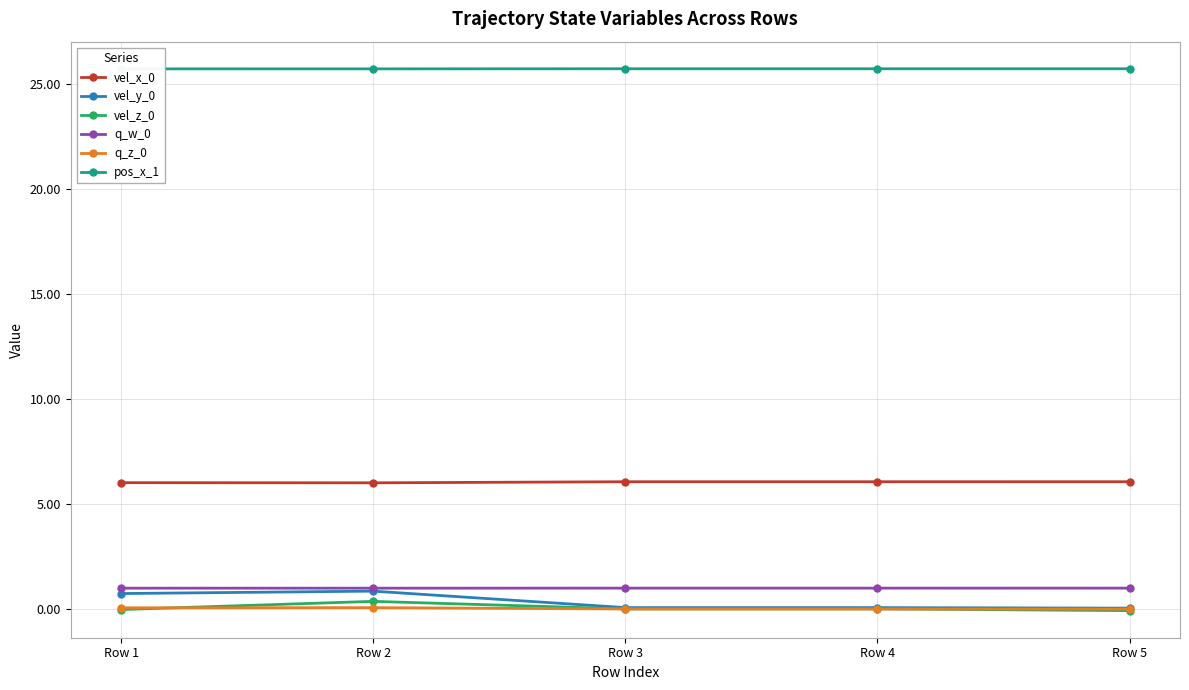

True or false: pos_x_1 has a value of 25.7 at Row 2.

True